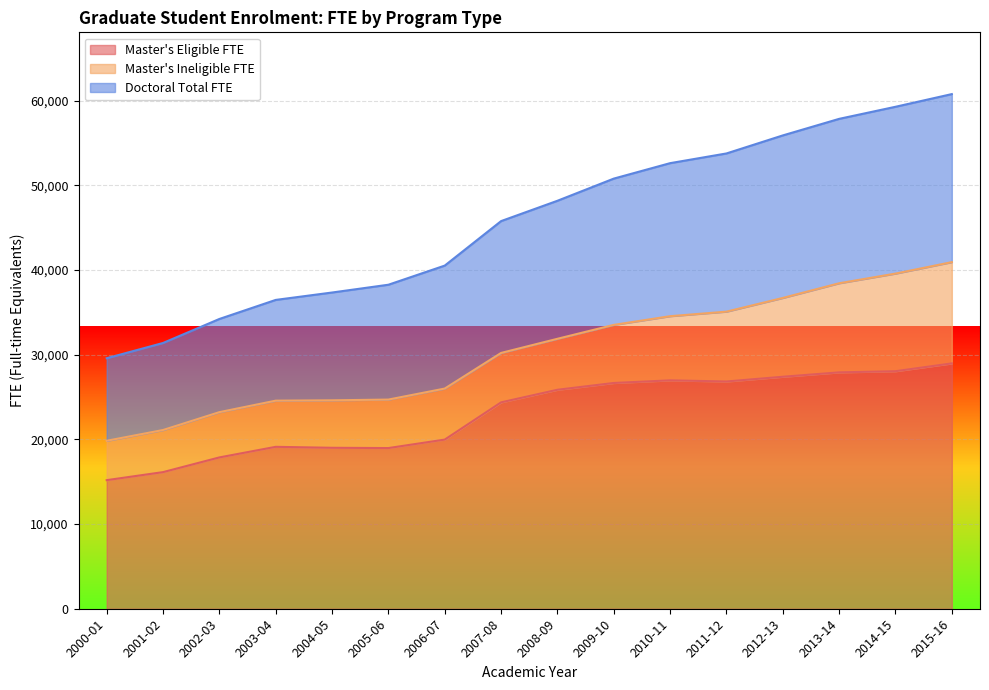

True or false: Master's Eligible FTE has more than 2 interior local peaks.

False